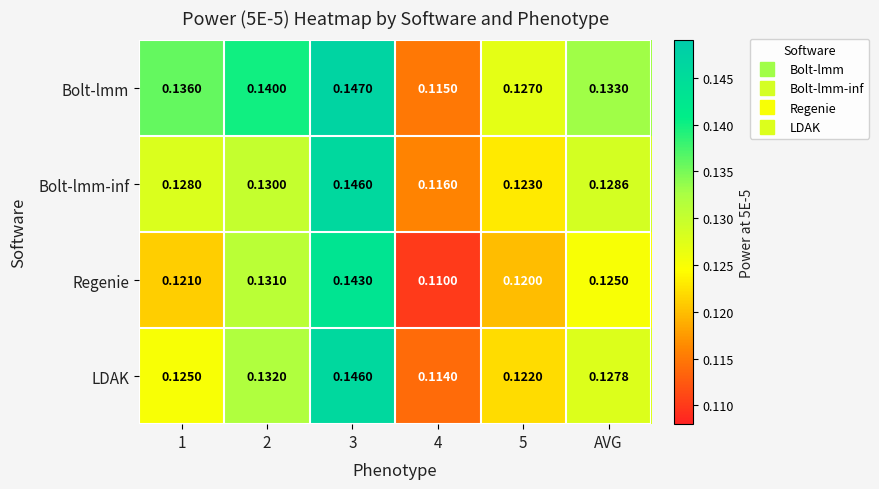

Which series has the largest total across all categories?

Bolt-lmm